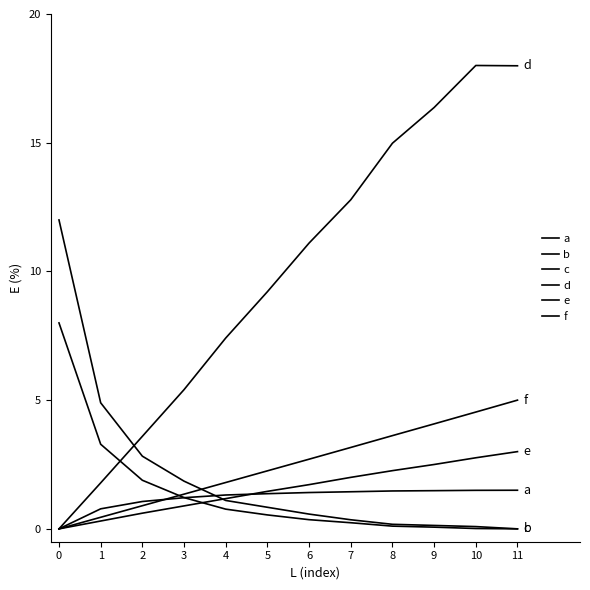

At which label does f reach its peak?

11